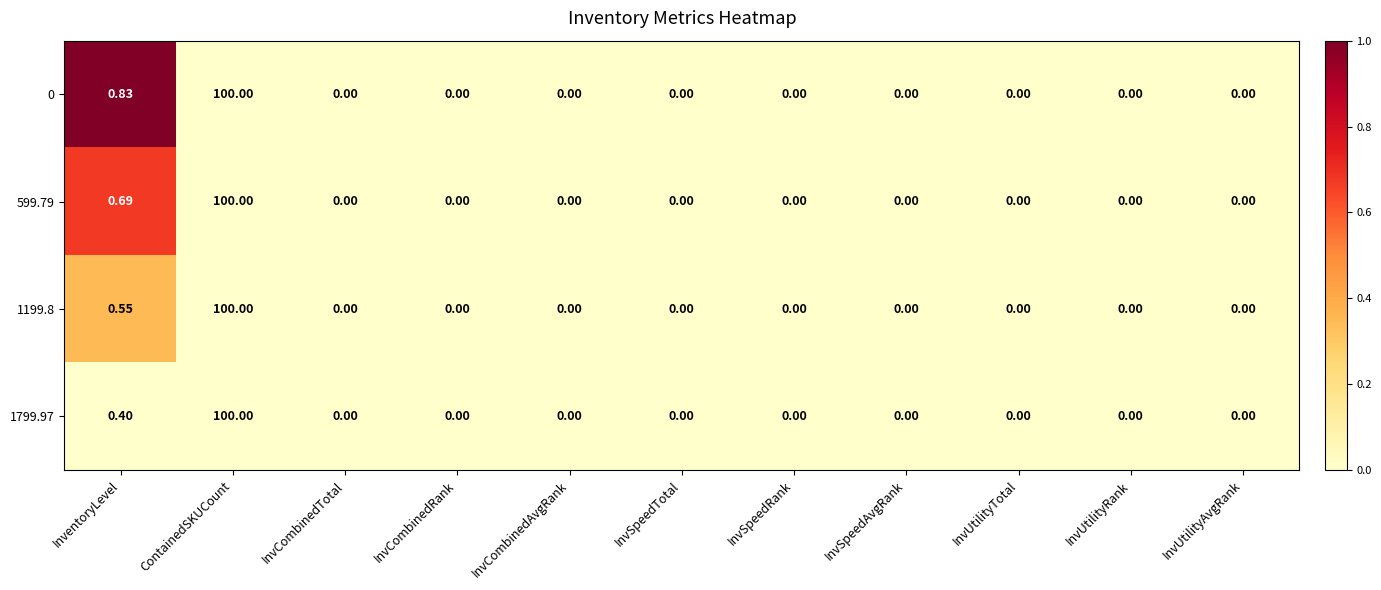

At which label is 1199.8 closest to 50?

InventoryLevel